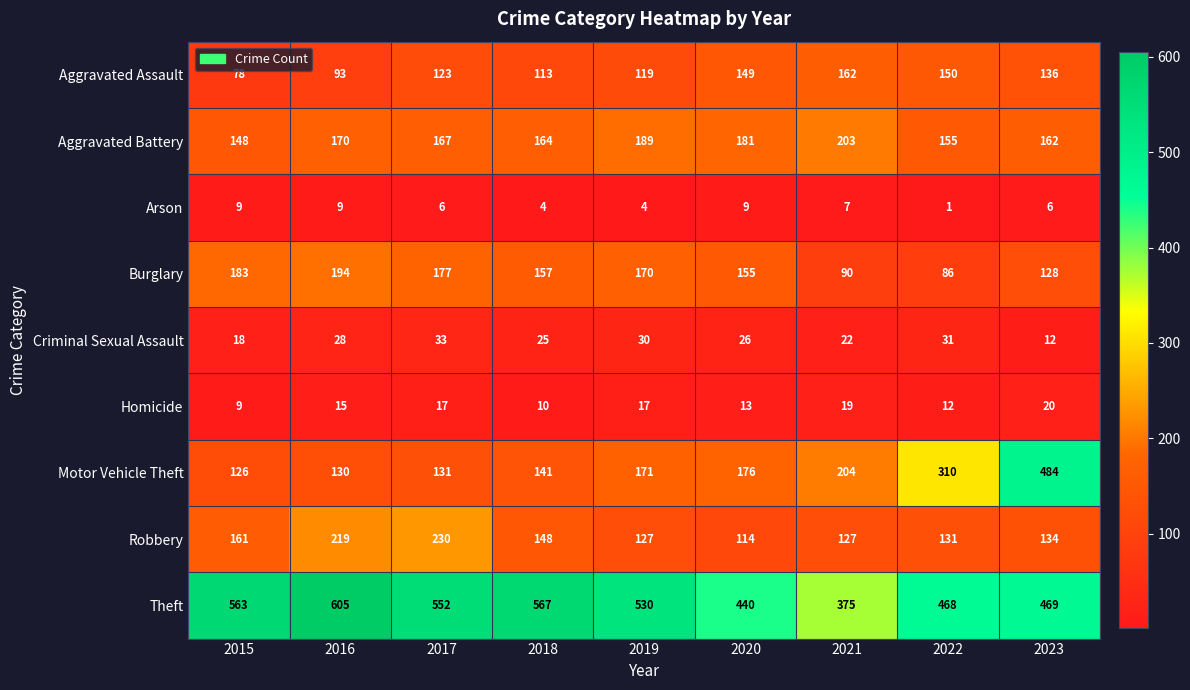

How many data points does each series have?

9